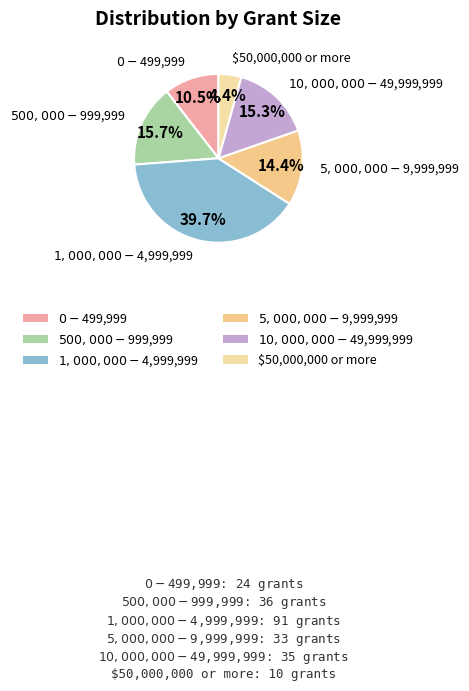

Between $1,000,000 - $4,999,999 and $0 - $499,999, which is larger?

$1,000,000 - $4,999,999